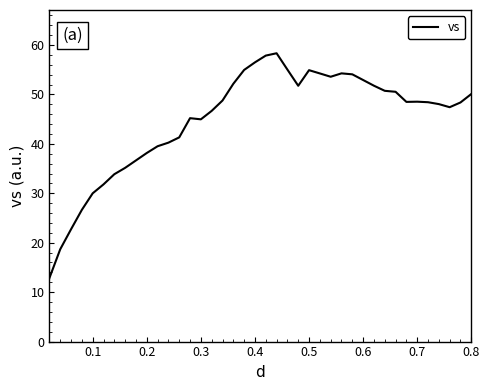

What is the greatest value displayed?

58.3